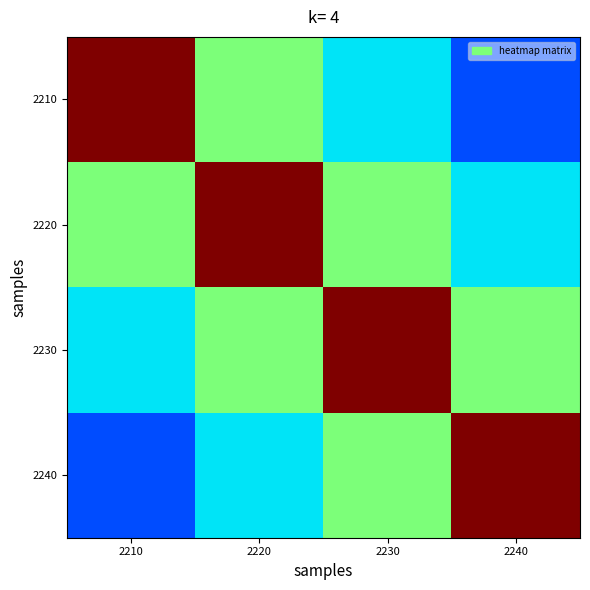

What is the average value of the 2230 series?

0.6